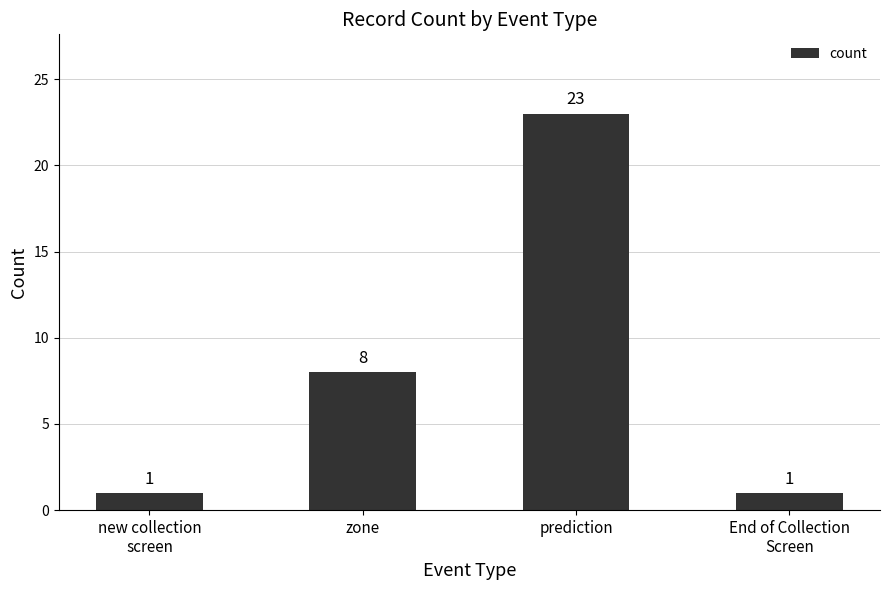

What position from the right is zone?

3